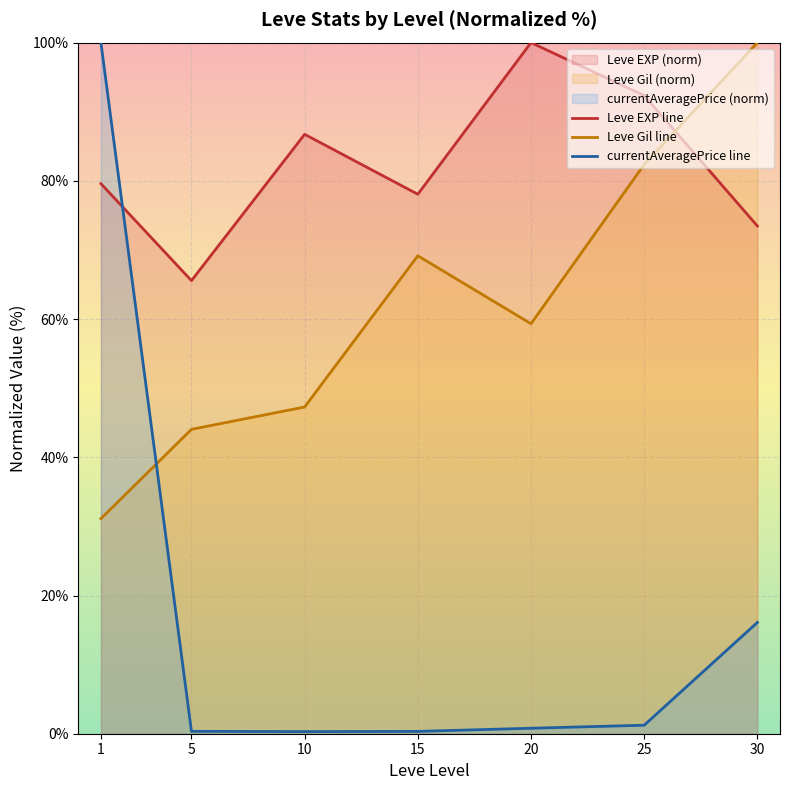

At how many categories does at least one series exceed 20?

7